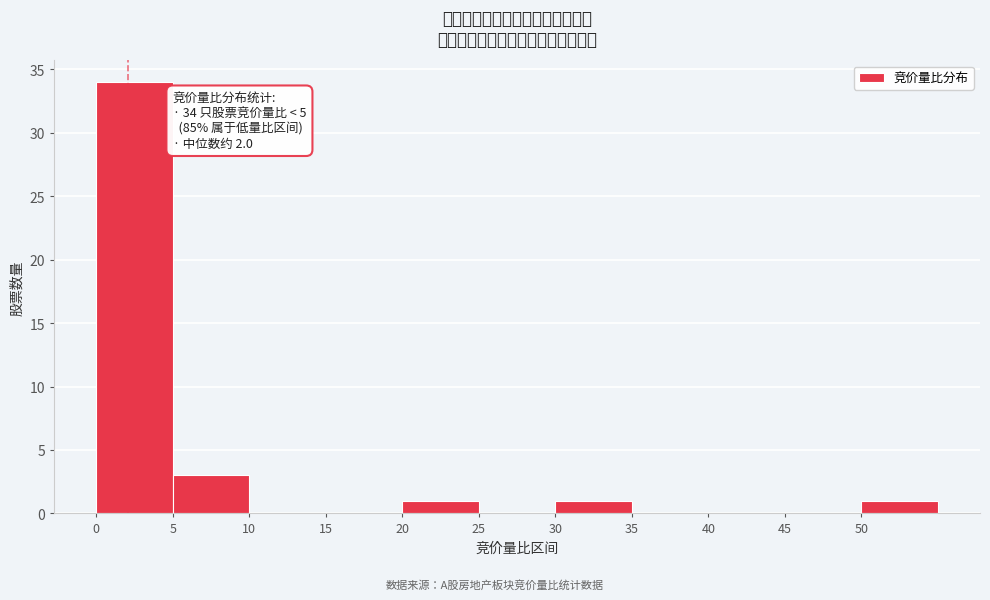

Over which range of the x-axis is the bar tallest?

0 to 5